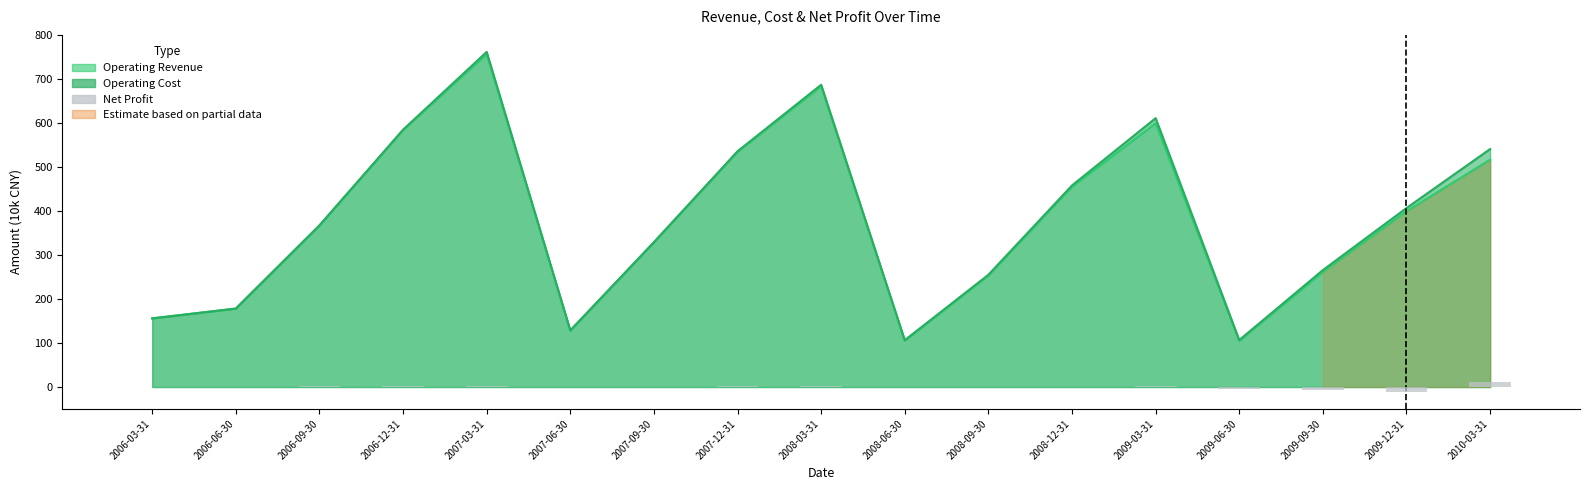

Between 2008-09-30 and 2007-06-30, which is larger?

2008-09-30